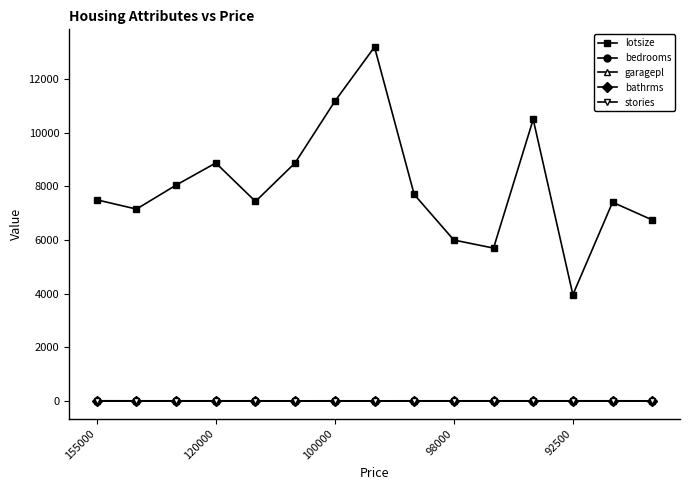

Which series has the largest range (max minus min)?

lotsize